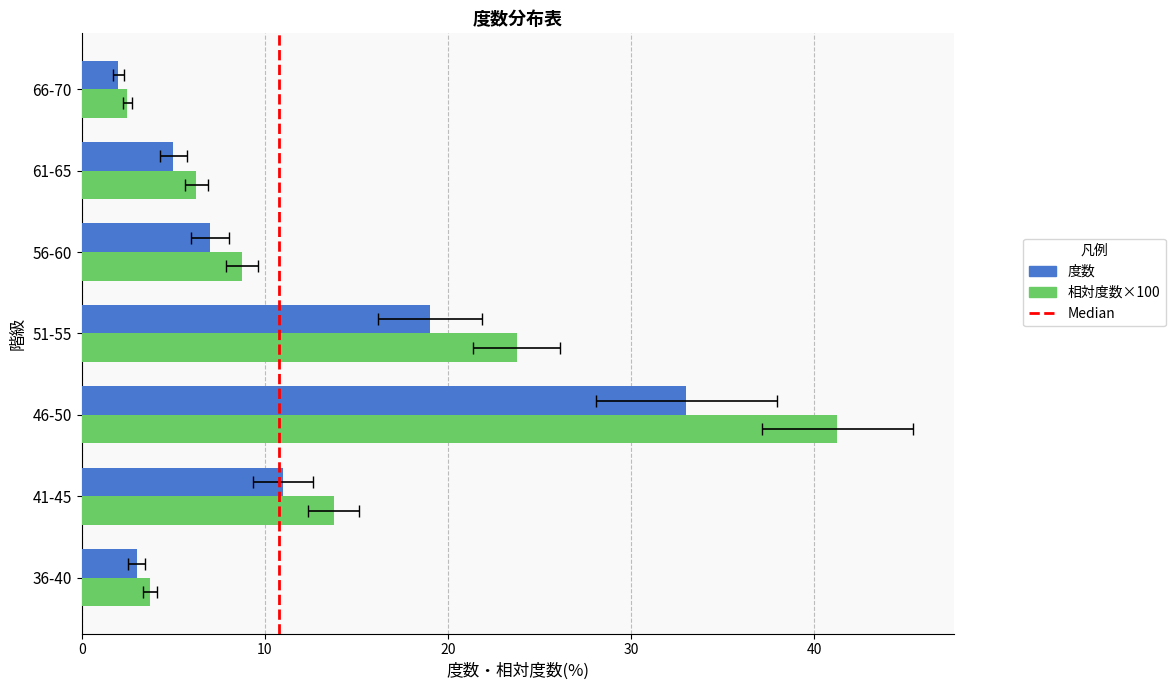

What is the sum of the 度数 values at 36-40 and 41-45?

14.0